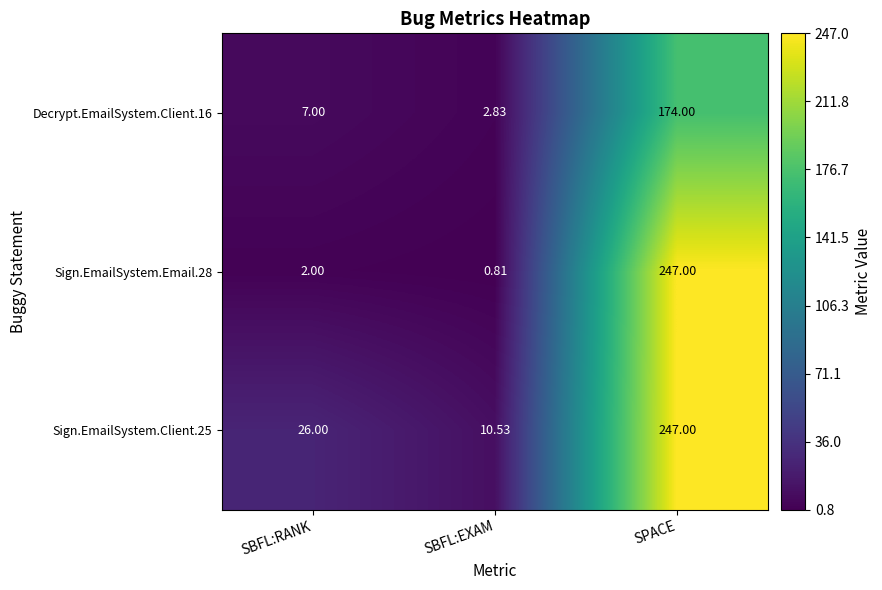

At which label is Sign.EmailSystem.Email.28 closest to 123?

SBFL:RANK